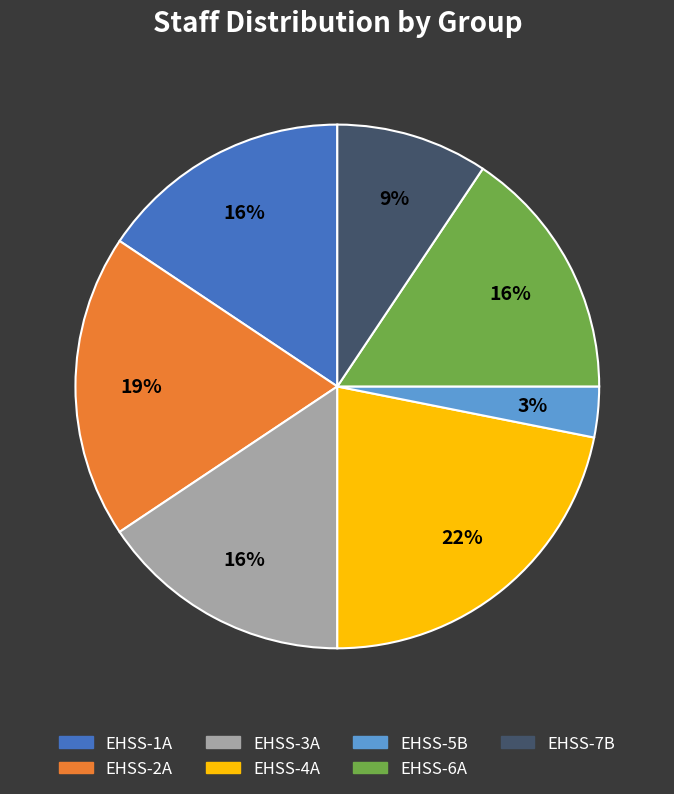

Does any single category account for the majority?

No